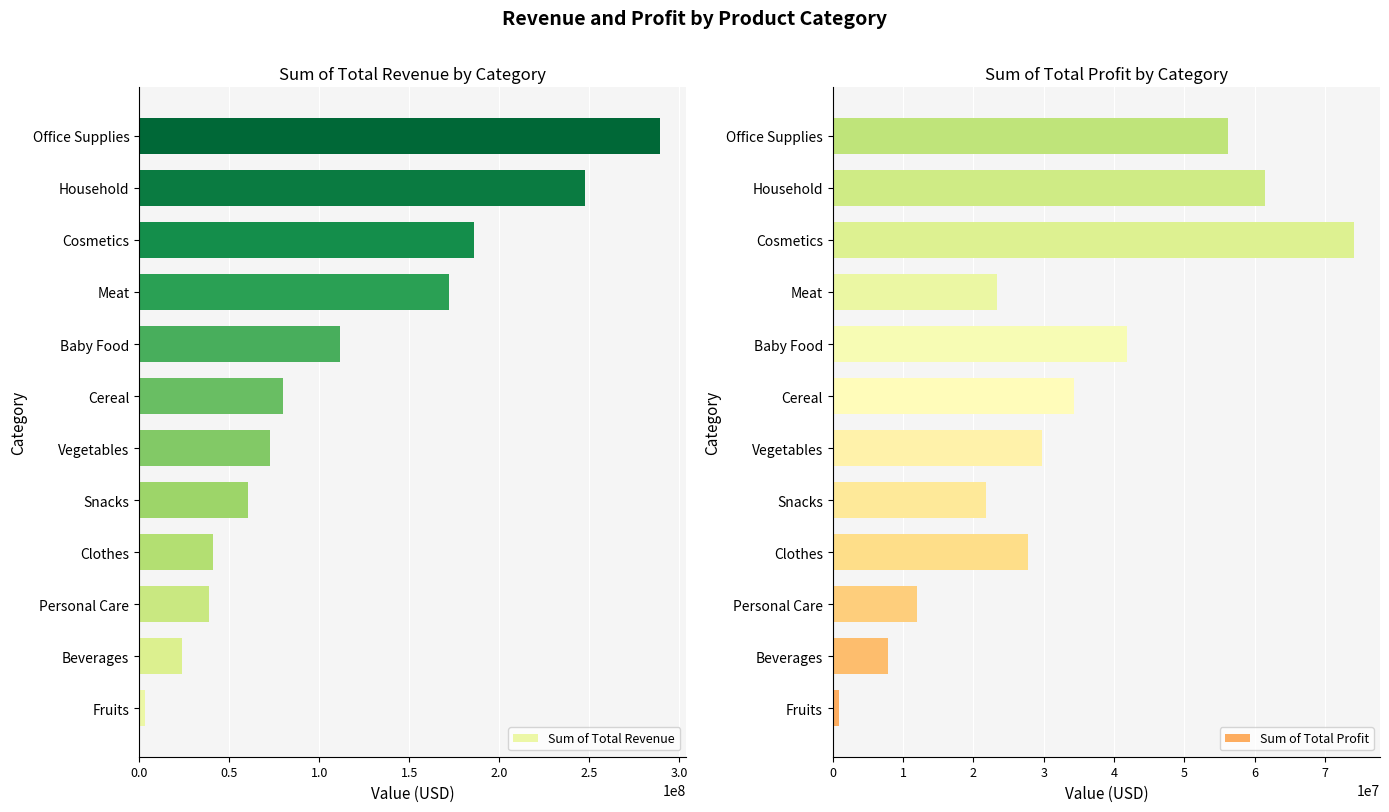

What is the difference between the maximum and minimum values in the Sum of Total Profit series?

73225287.4